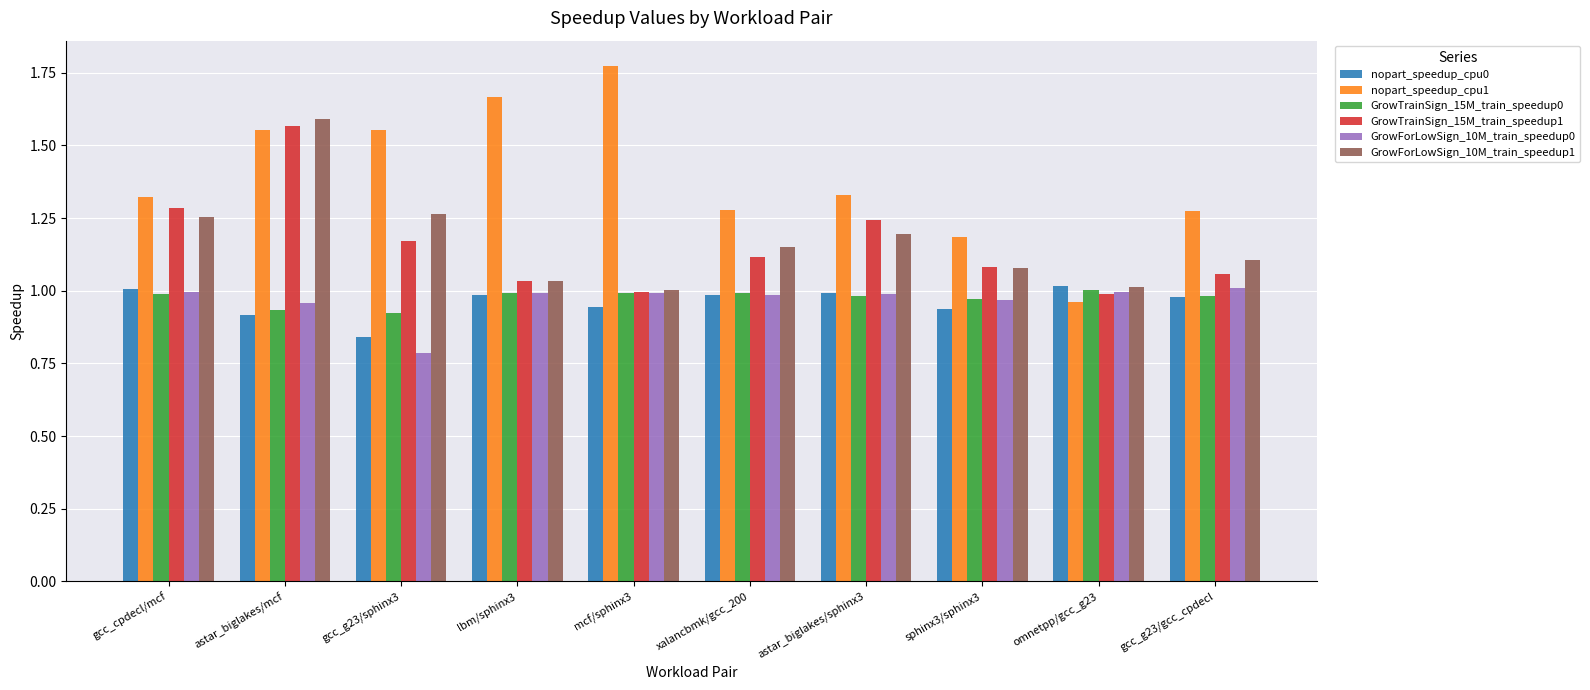

Is the value of GrowTrainSign_15M_train_speedup0 at lbm/sphinx3 greater than the value of nopart_speedup_cpu1 at gcc_g23/gcc_cpdecl?

No